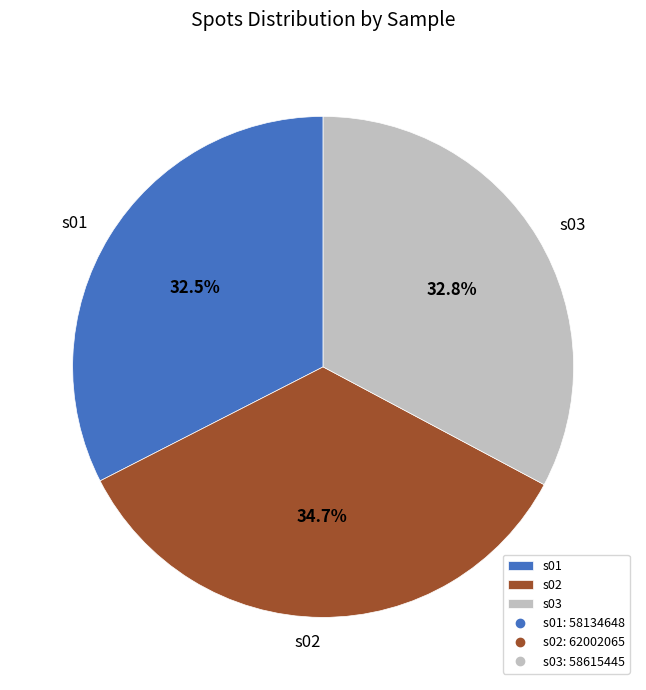

To the nearest percent, what is the difference between the largest and smallest slice percentages?

2%